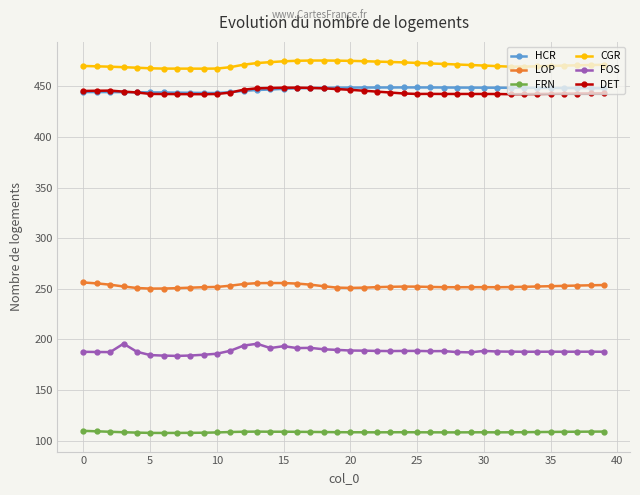

At how many categories does at least one series exceed 316?

40